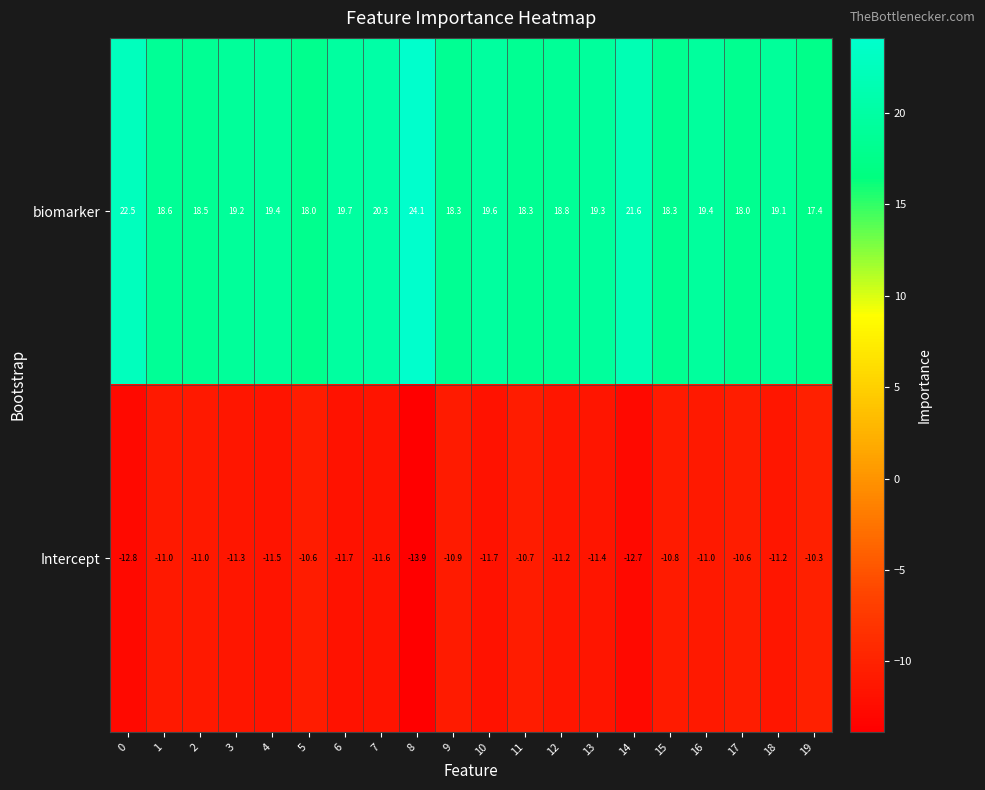

The biomarker series shows 18.8 at 12. True or false?

True